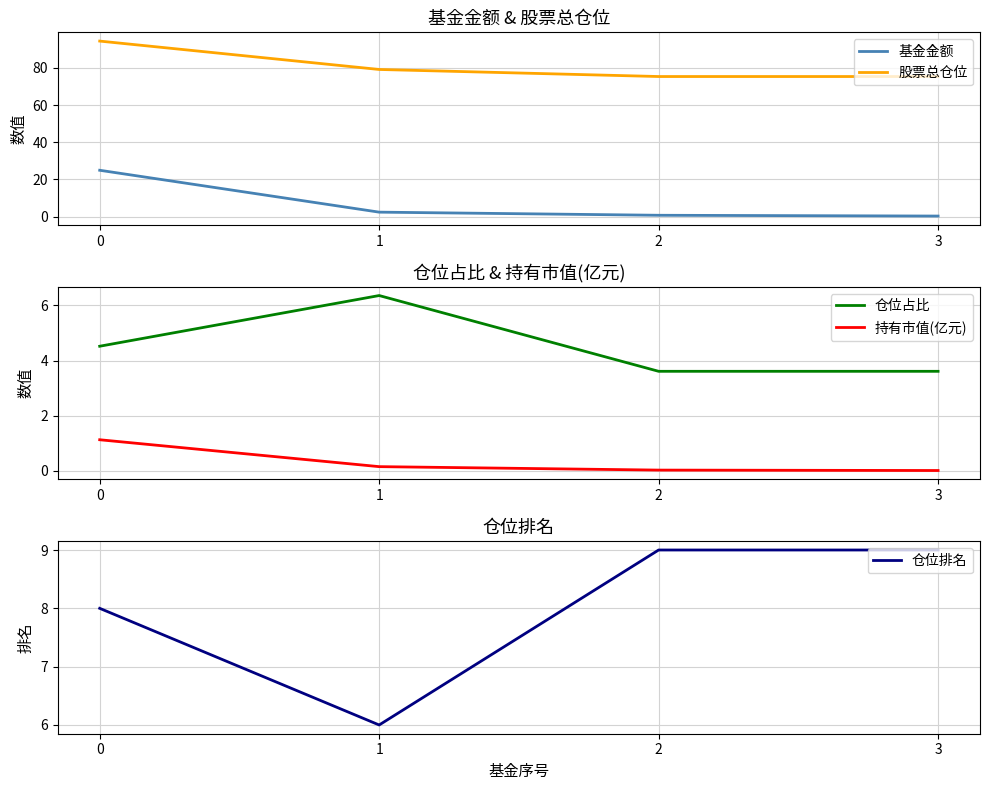

Rank the categories by 基金金额 value from lowest to highest.

3, 2, 1, 0